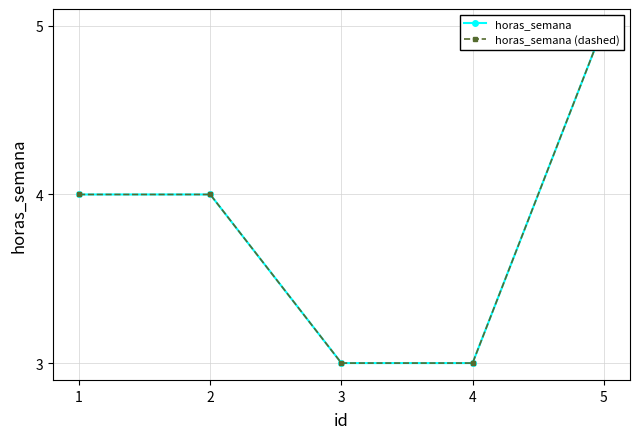

Rank the categories by horas_semana value from lowest to highest.

2, 3, 0, 1, 4